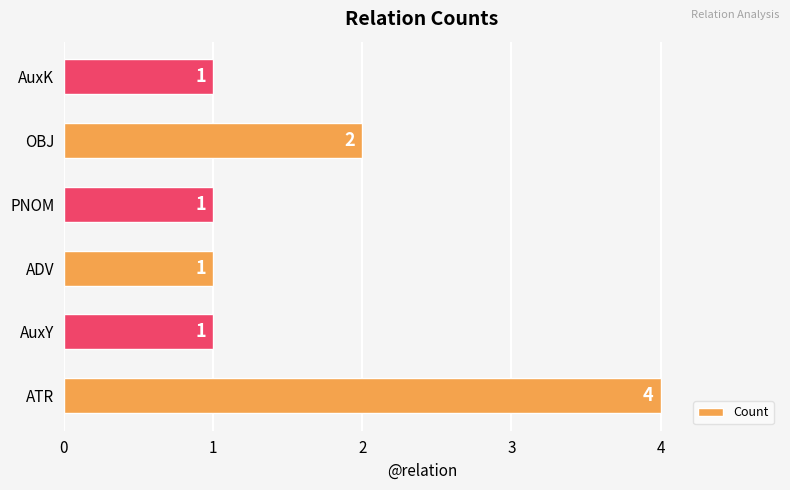

Reading bottom to top, transcribe all the data shown in this chart.

ATR=4	AuxY=1	ADV=1	PNOM=1	OBJ=2	AuxK=1